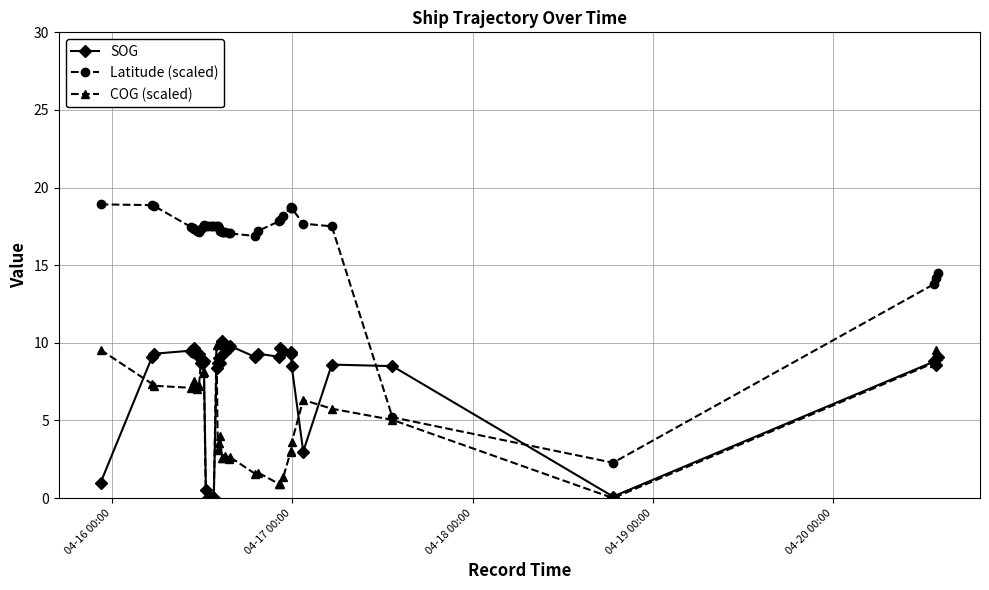

What is the value of the Latitude (scaled) point at the 40th from the left?

14.5